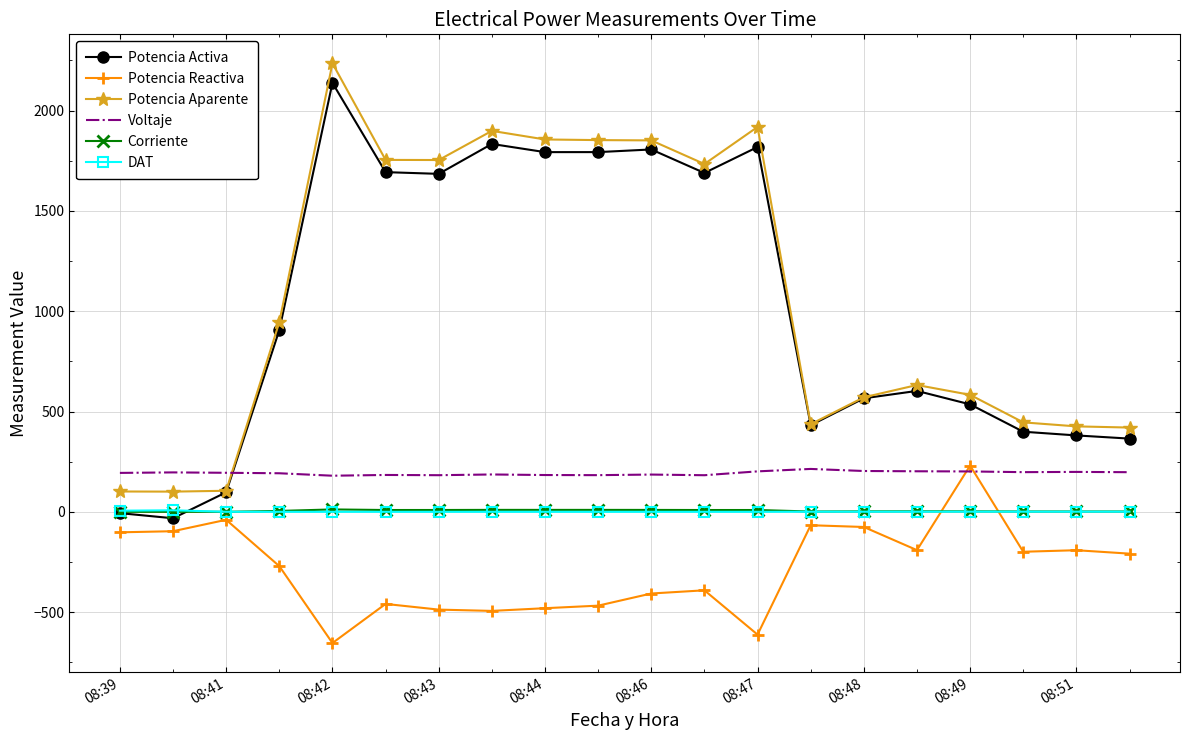

True or false: Voltaje and DAT cross at least once.

False